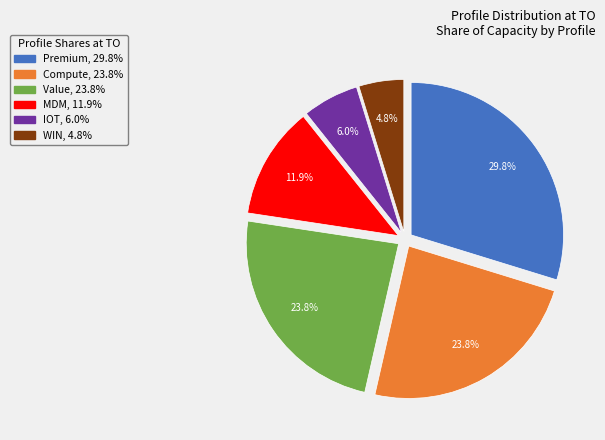

To the nearest percent, what is the average slice percentage?

17%